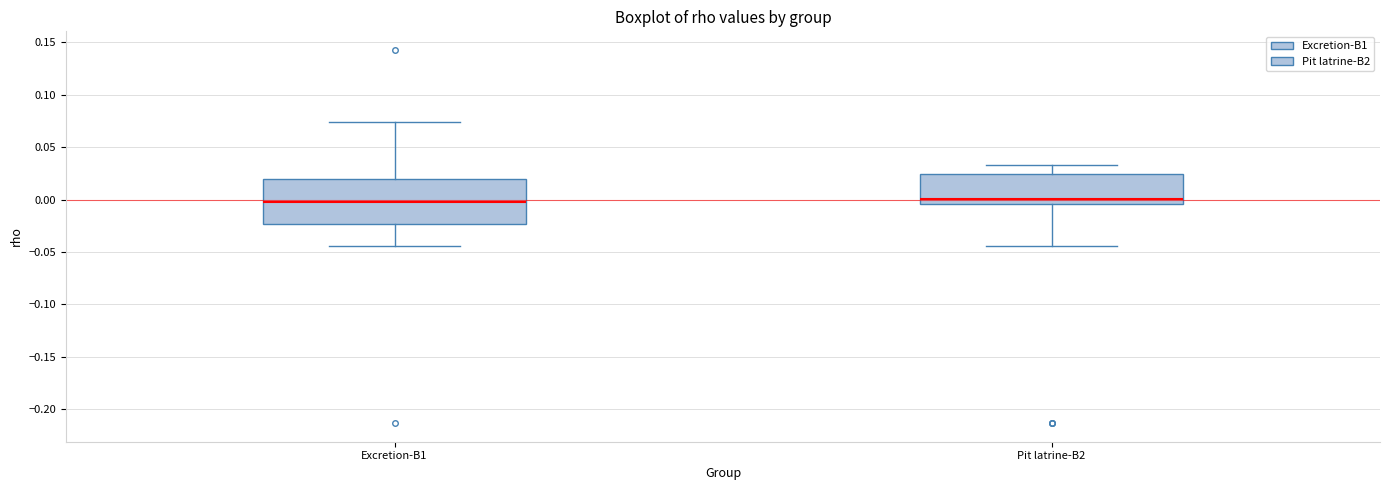

Where is the upper edge of the box for Excretion-B1 on the y-axis? The values are not printed on the chart, so give them approximately, as read against the axis.

0.020